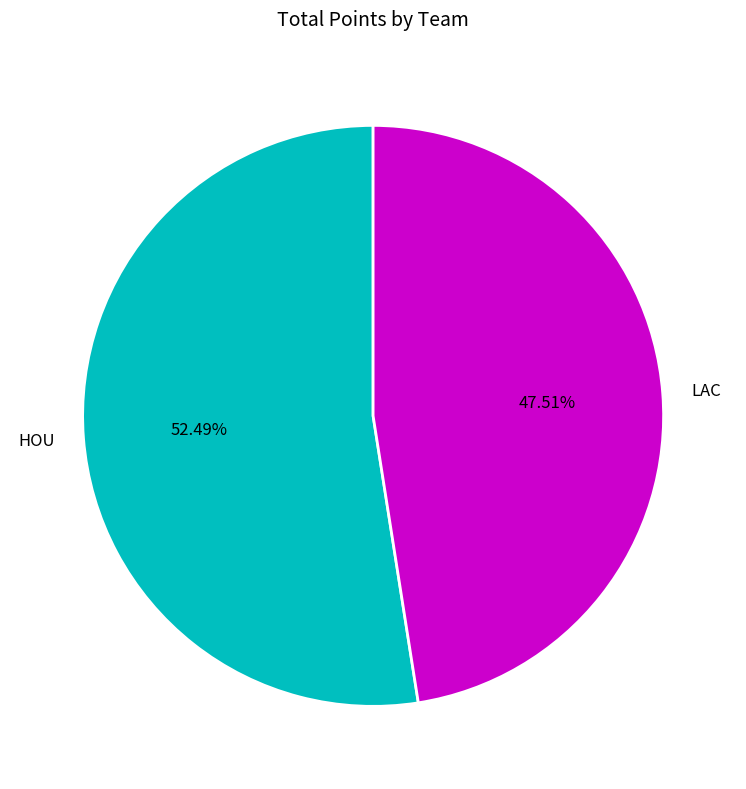

Which slice represents more than half of the pie?

HOU